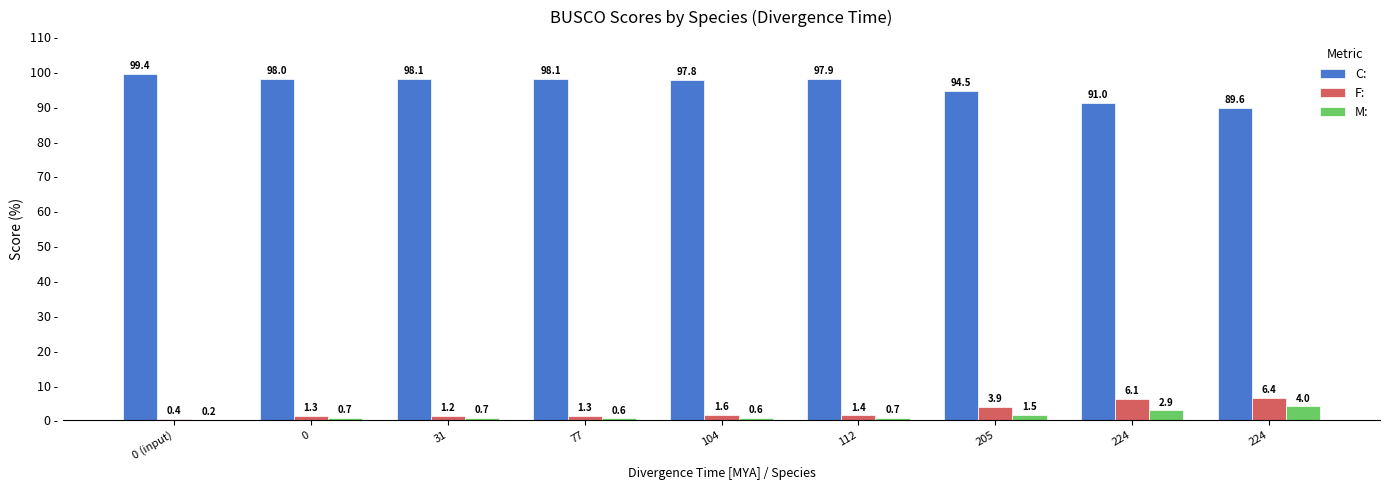

True or false: M: has a value of 1.1 at 0.

False